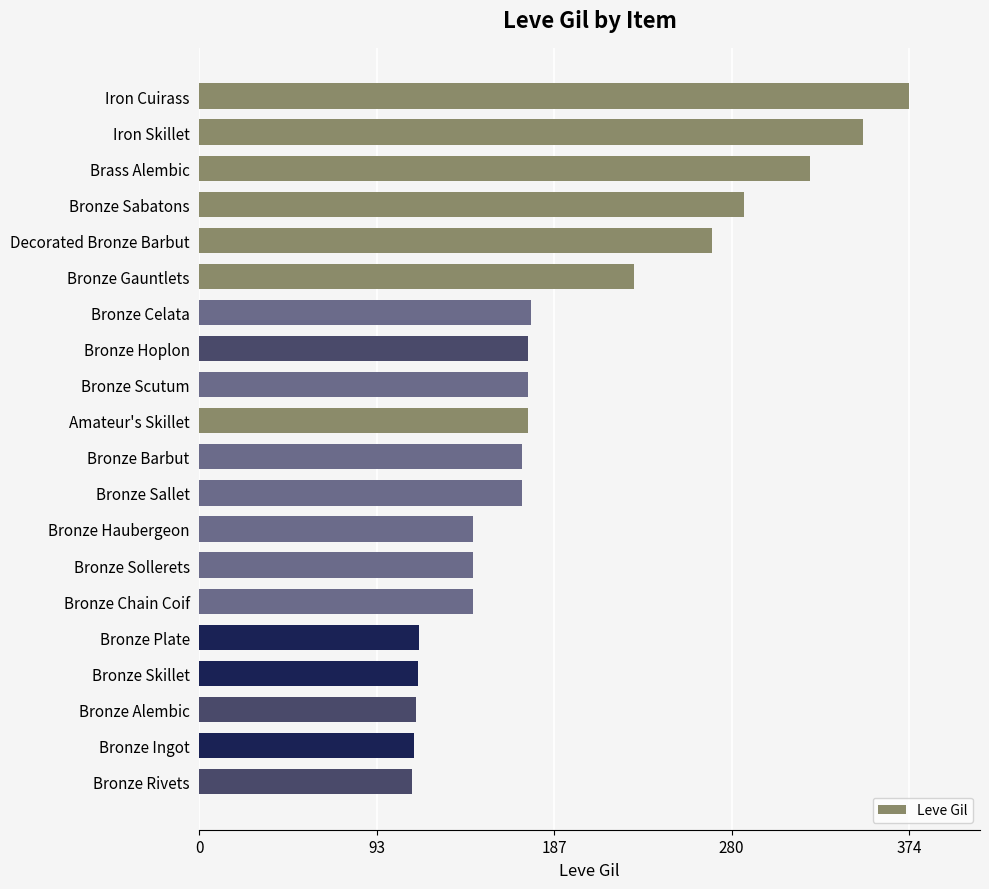

Approximately how many times larger is the value at Bronze Celata compared to Bronze Barbut?

1.0